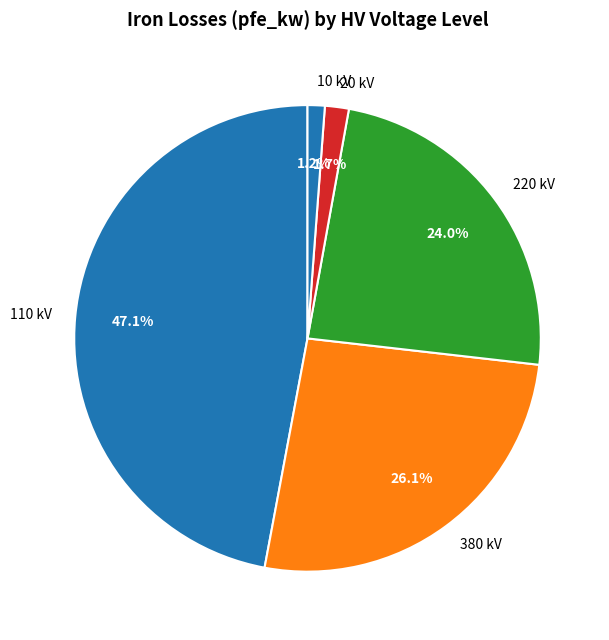

Which has a higher value, 380 kV or 20 kV?

380 kV